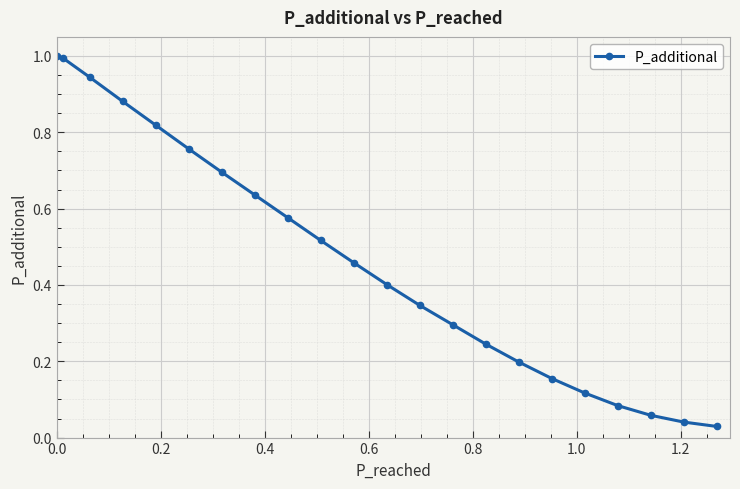

What is the value of the 1st point from the left?

1.0